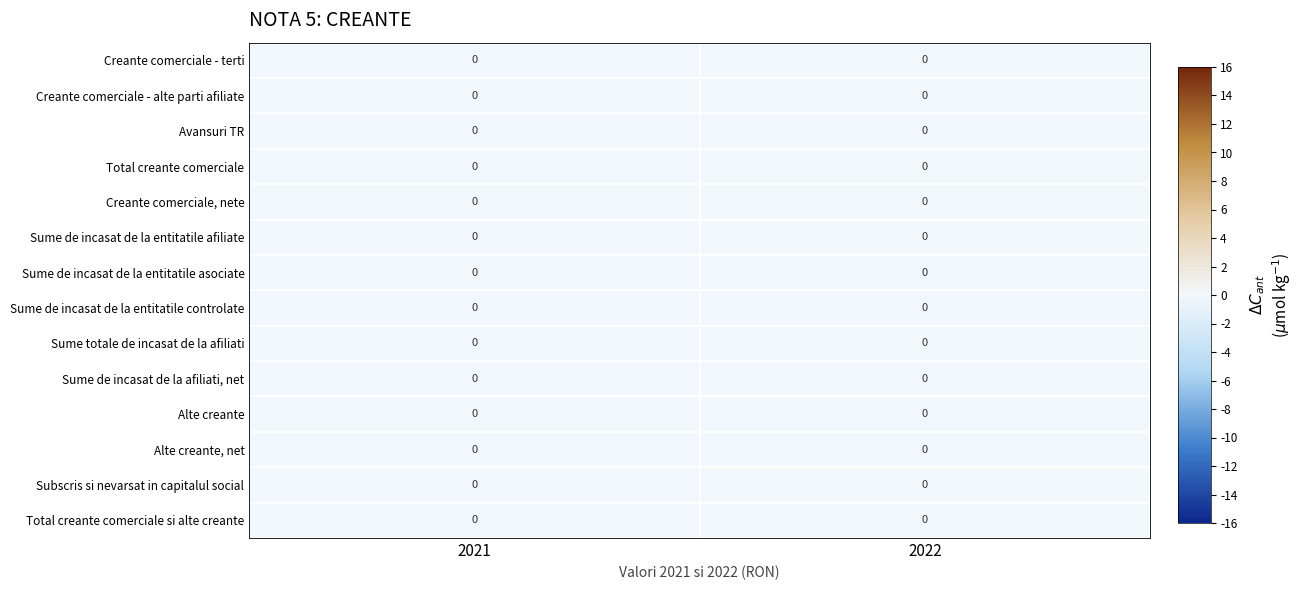

At how many categories does at least one series exceed 0?

2